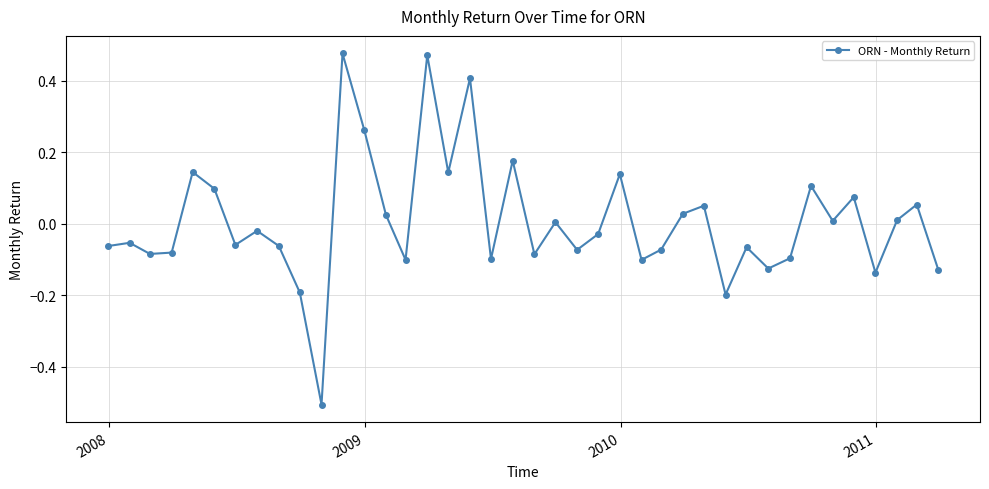

True or false: the data has more than 0 interior local peaks.

True